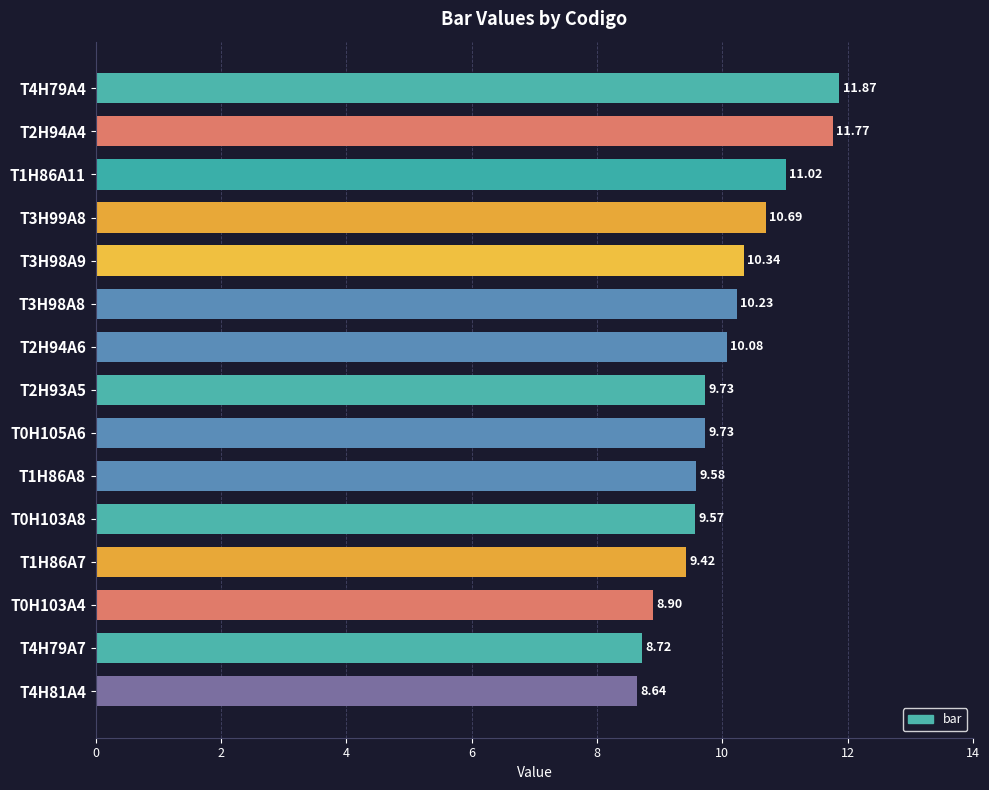

What is the average value?

10.0